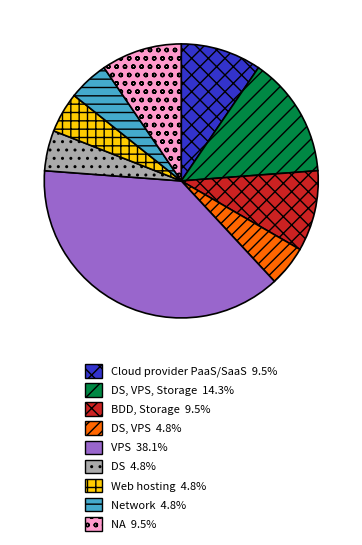

Does any single category account for the majority?

No